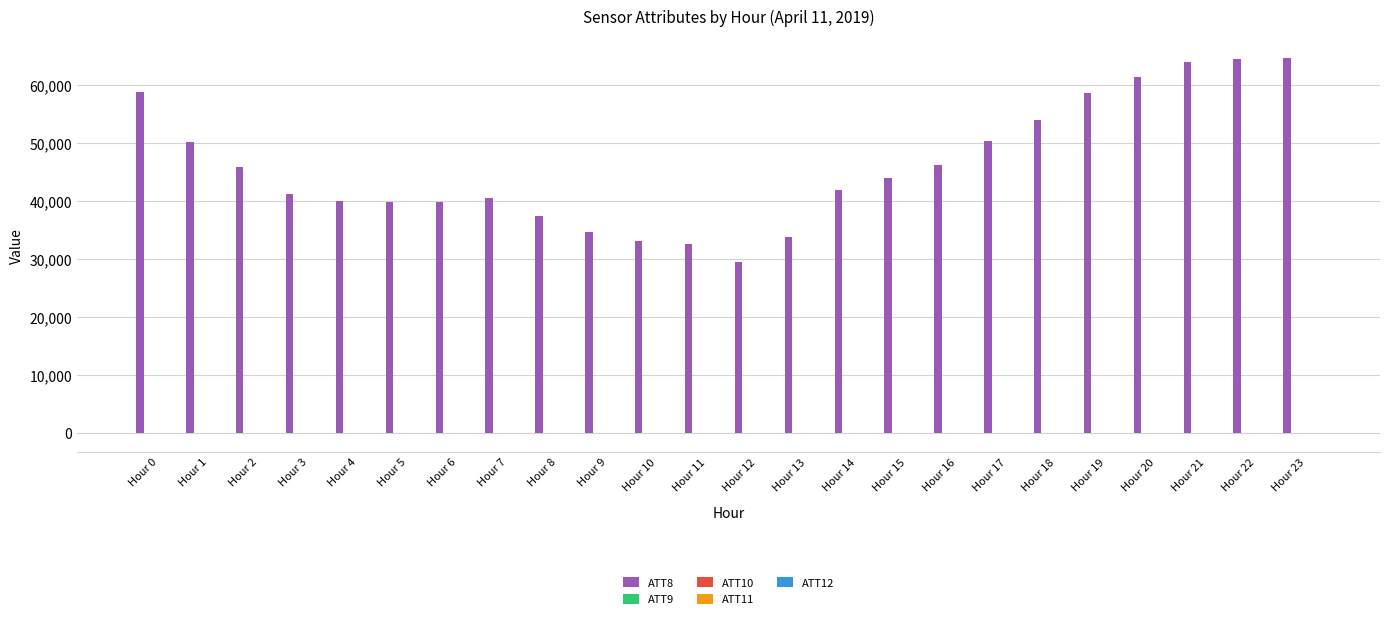

Which series has the largest total across all categories?

ATT8